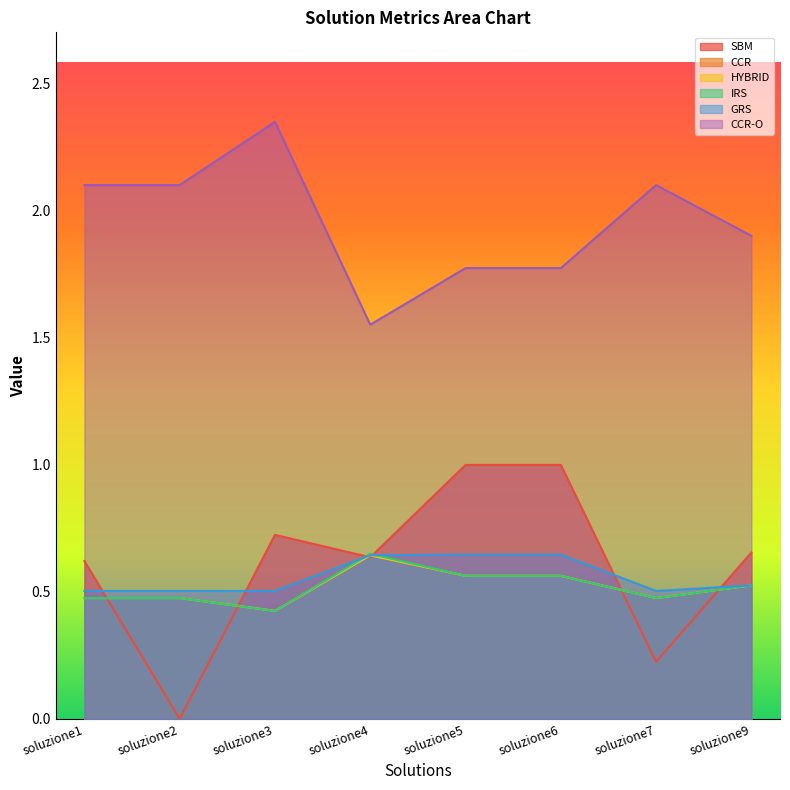

Does the chart display data point markers on the line(s)?

No